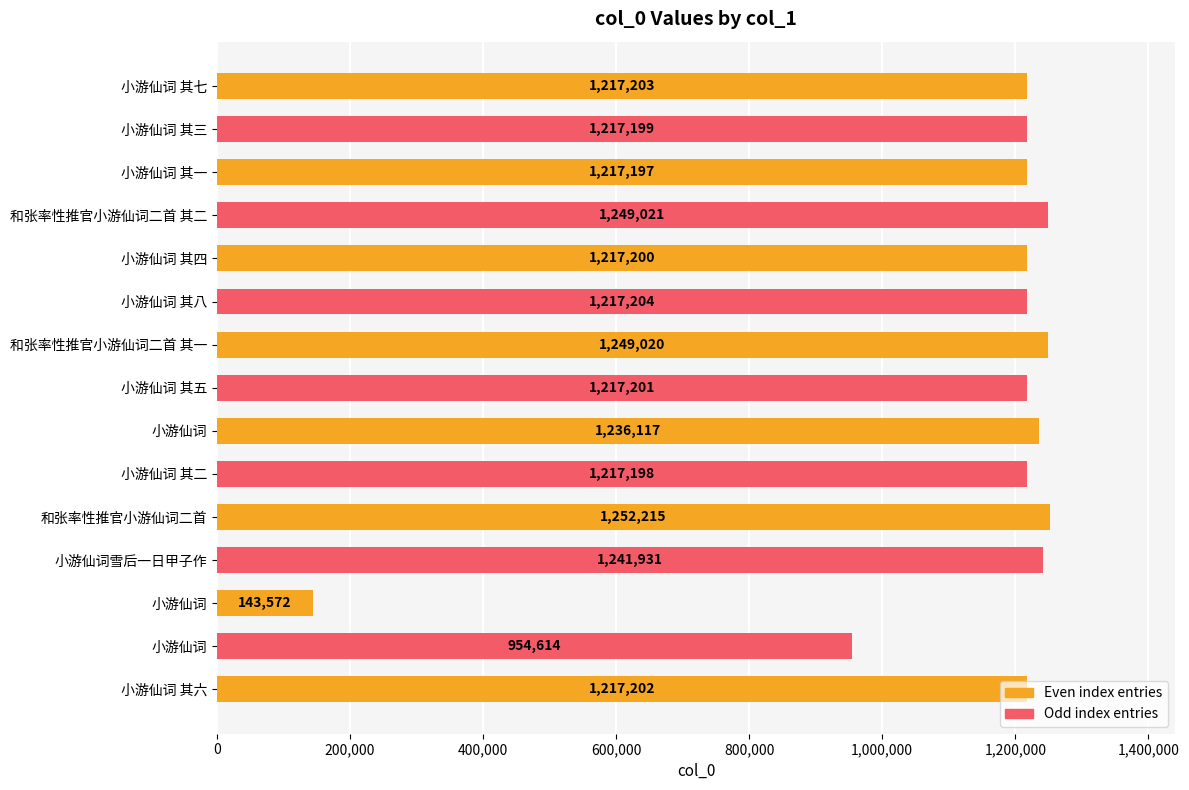

True or false: the data shows 764128 at 小游仙词 其一.

False